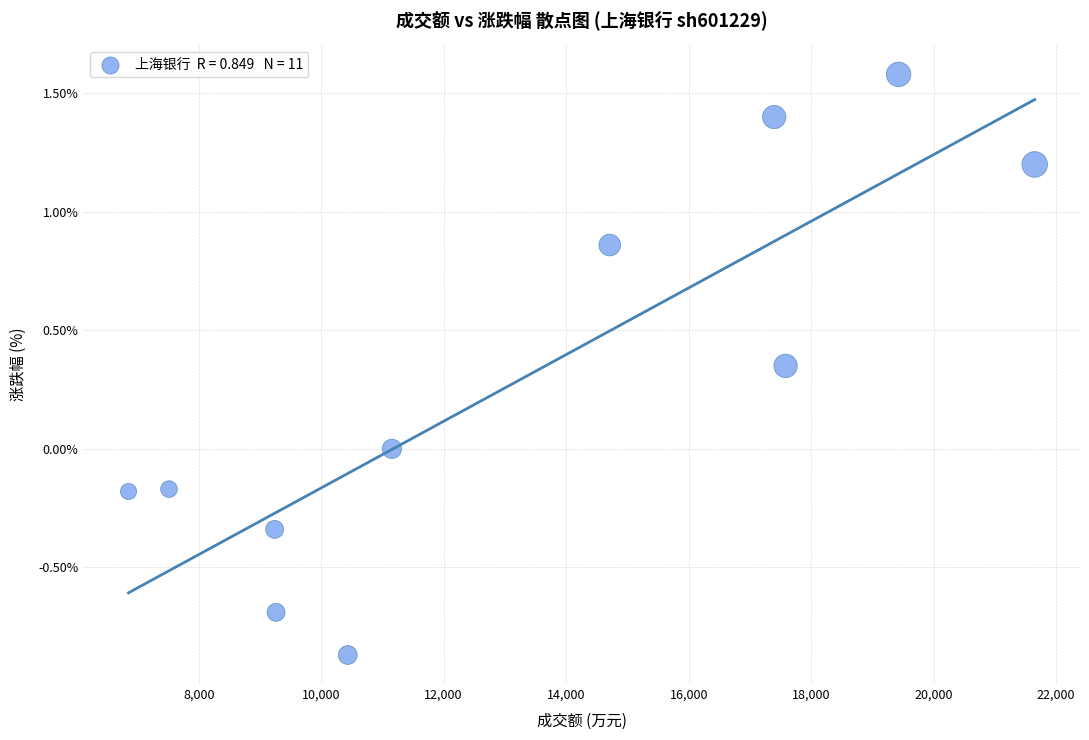

What is the average X value?

13202.7